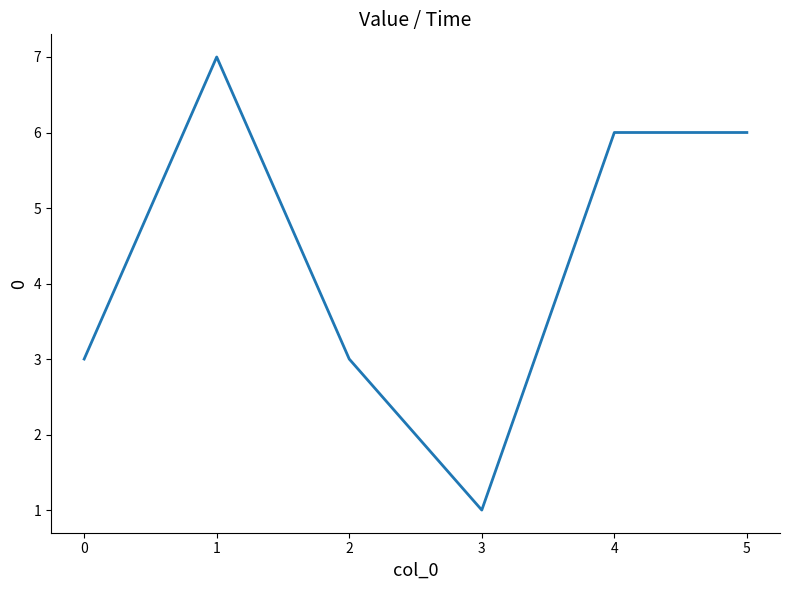

True or false: there are more than 0 points higher than both neighbors.

True